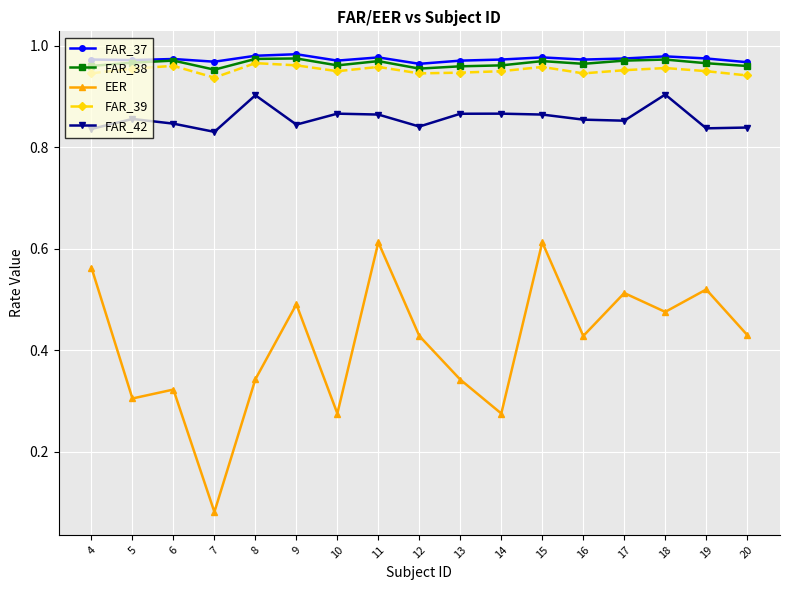

Is the value of EER at 6 greater than the value of FAR_42 at 5?

No